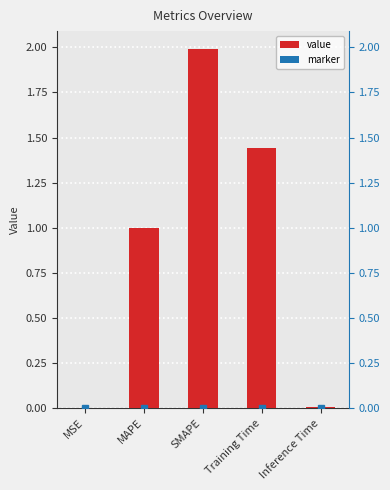

Rank the categories by value from lowest to highest.

MSE, Inference Time, MAPE, Training Time, SMAPE